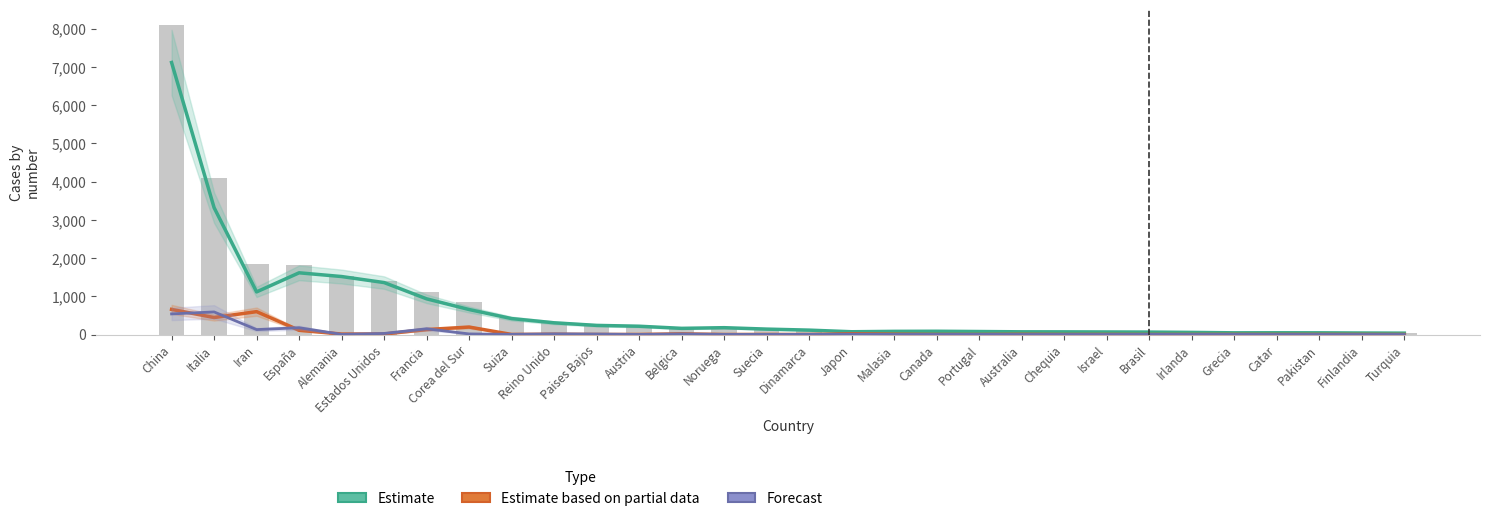

What is the difference between the maximum and minimum values in the Estimate based on partial data series?

656.9